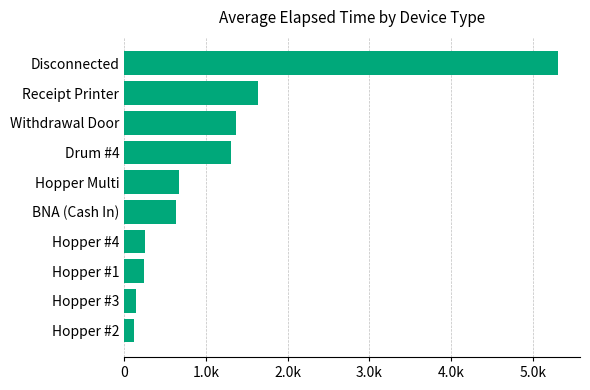

What is the average value?

1168.9